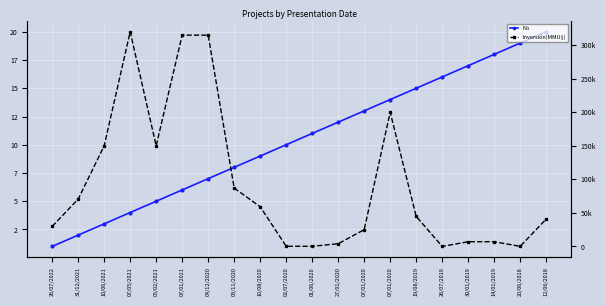

Where is the first local minimum for Inversión(MMU$)?

05/02/2021